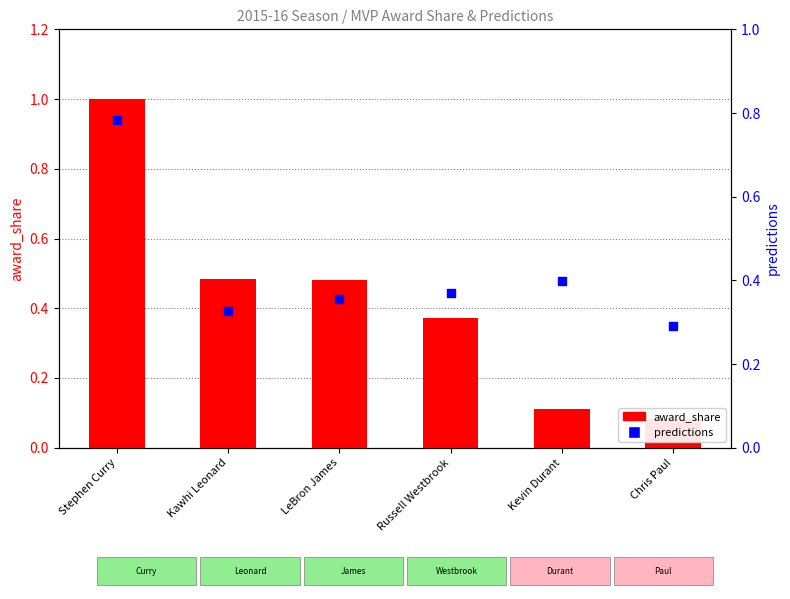

What is the total value across all series at Kevin Durant?

0.5